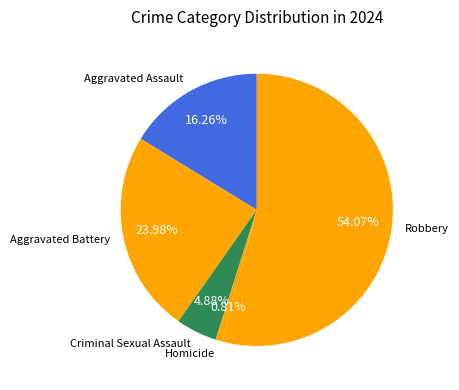

Count the number of slices in the pie.

5